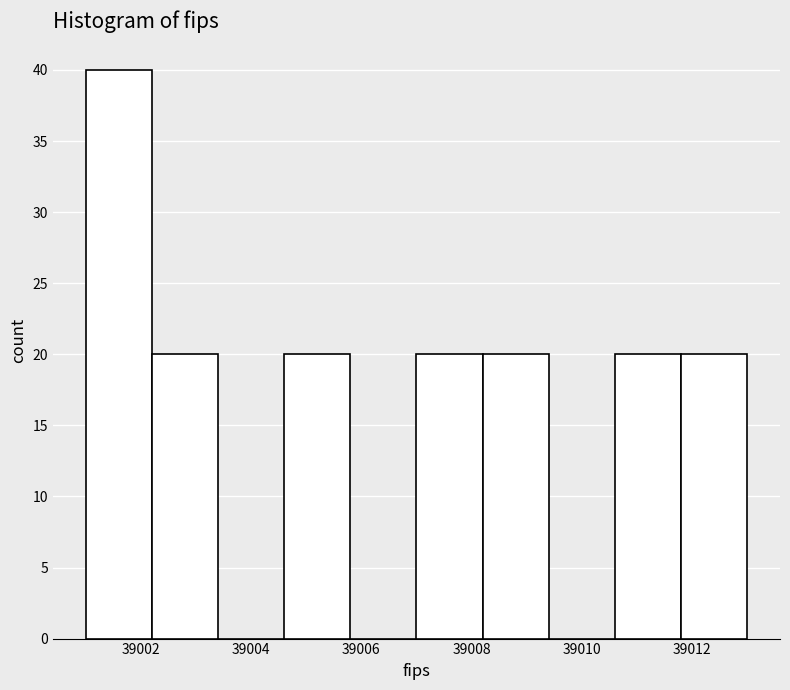

Reading left to right, transcribe this chart: for each bar, give the range it covers on the x-axis and its height. The values are not printed on the chart, so give them approximately, as read against the axis.

39001.0 to 39002.2: 40
39002.2 to 39003.4: 20
39003.4 to 39004.6: 0
39004.6 to 39005.8: 20
39005.8 to 39007.0: 0
39007.0 to 39008.2: 20
39008.2 to 39009.4: 20
39009.4 to 39010.6: 0
39010.6 to 39011.8: 20
39011.8 to 39013.0: 20